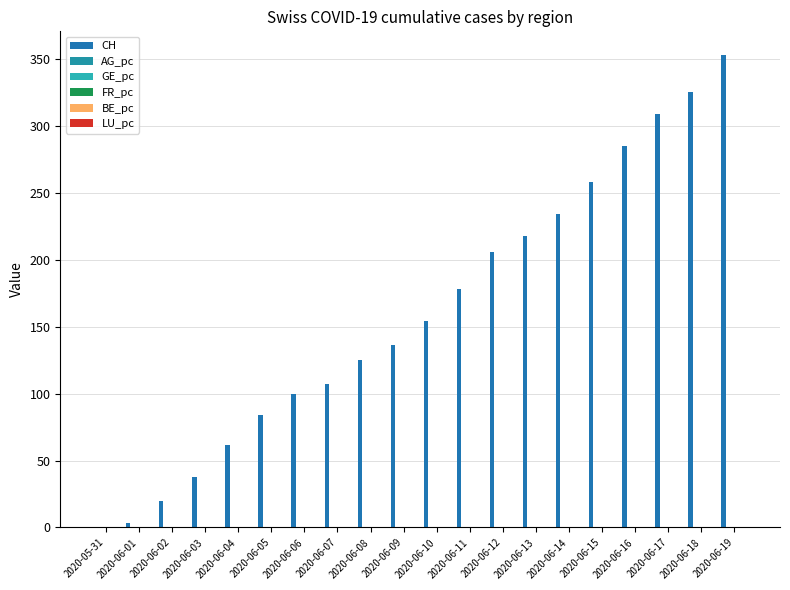

Between 2020-06-03 and 2020-06-04, which series saw the biggest shift?

CH